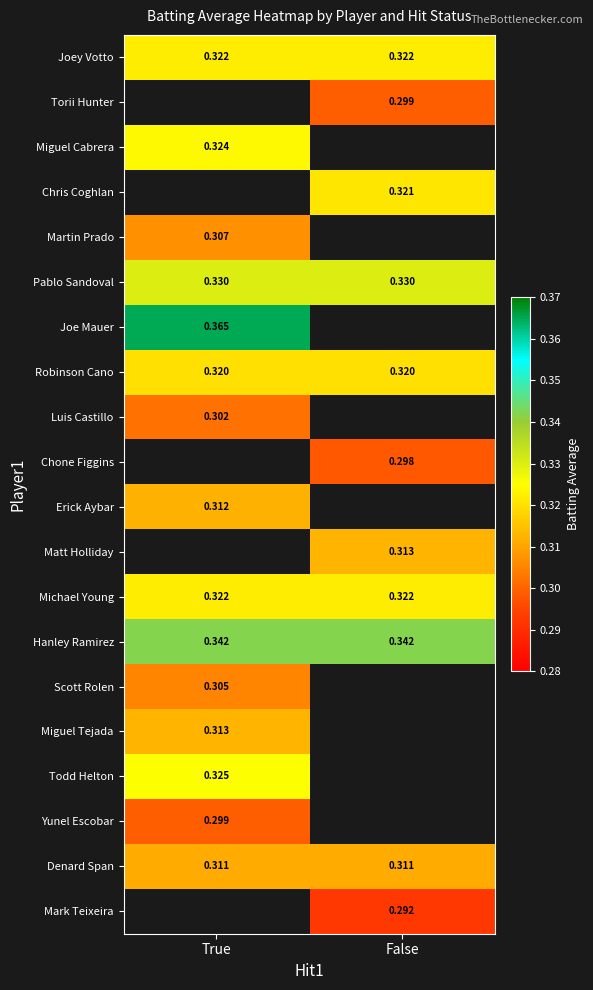

Which has a higher value, False or True?

False